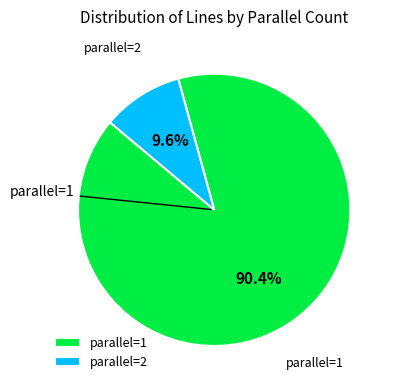

Count the number of slices in the pie.

2